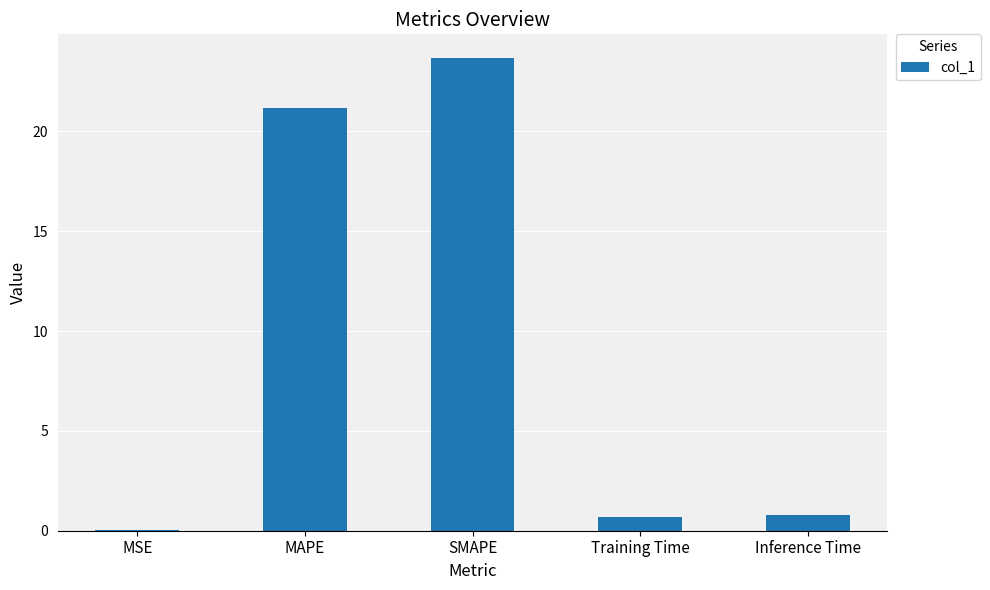

What is the greatest value displayed?

23.7